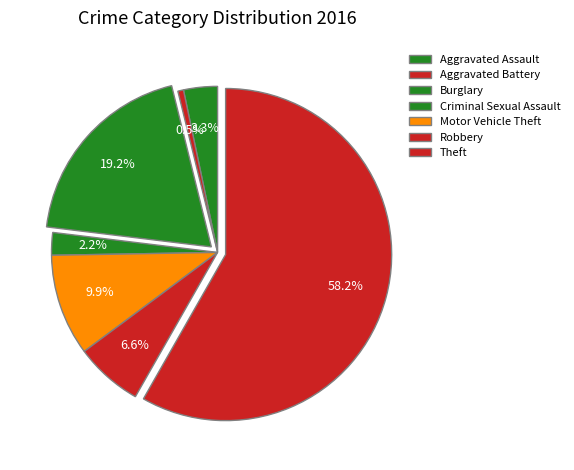

How many slices are in this pie chart?

7